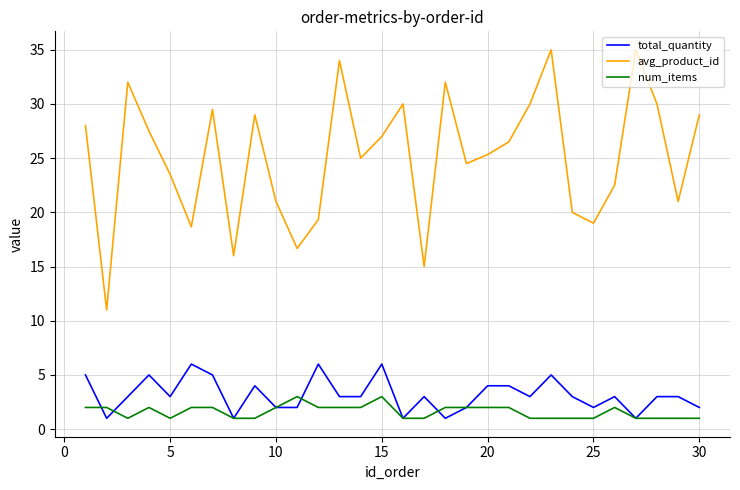

Which series has the largest range (max minus min)?

avg_product_id